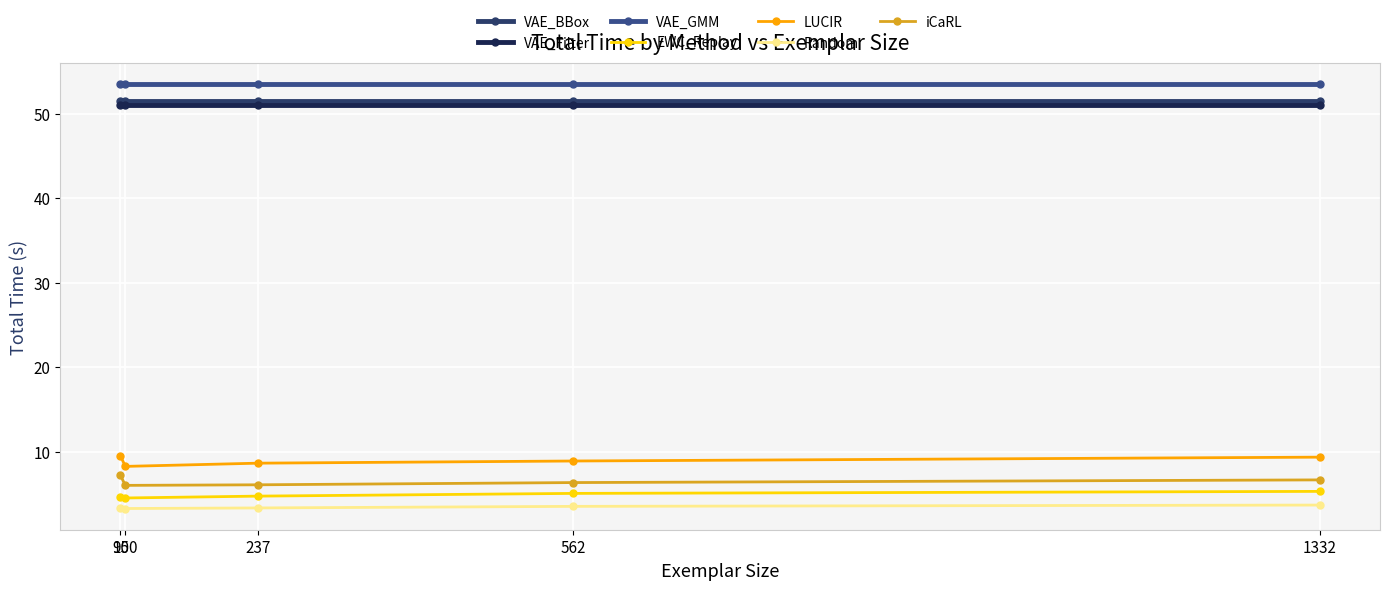

How many lines are shown in the chart?

7